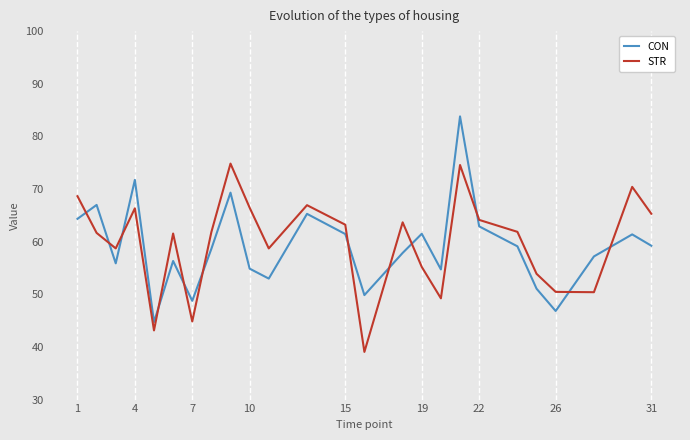

What is the average value of the STR series?

59.8